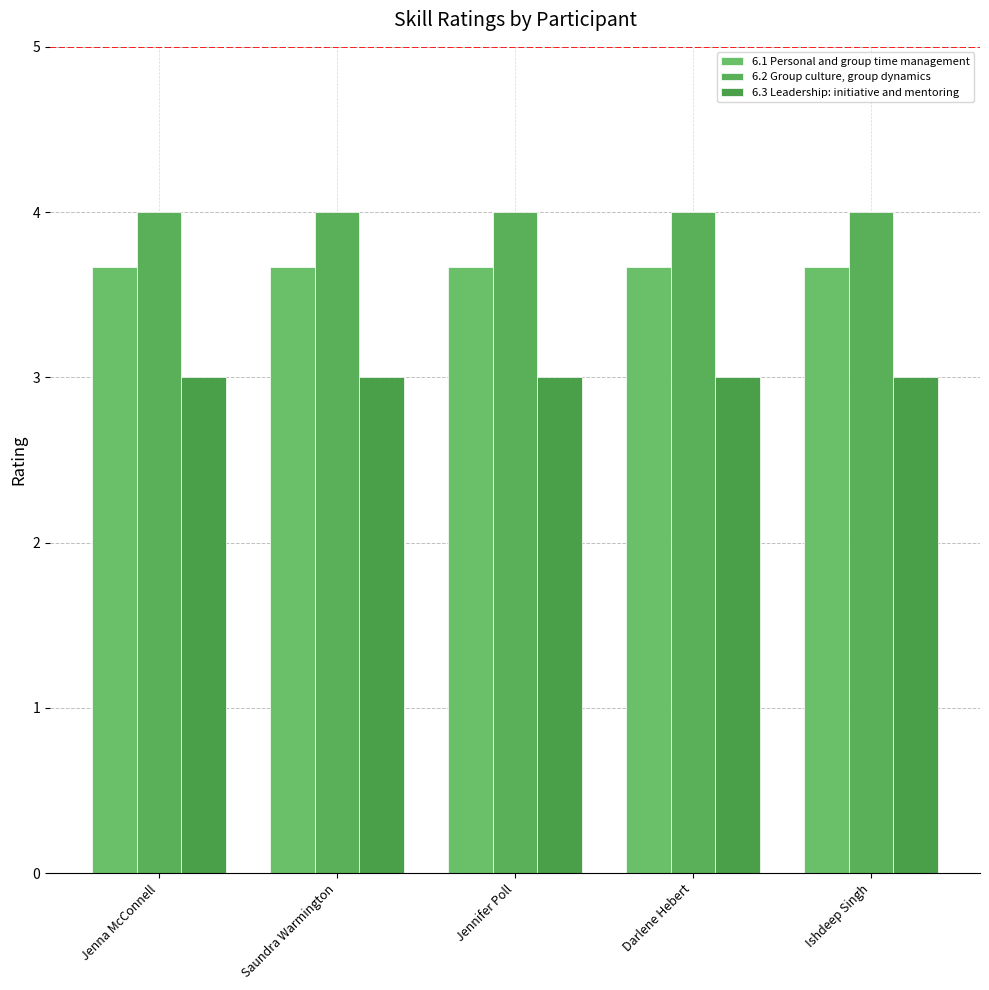

Reading right to left, list all the values displayed in this chart.

6.1 Personal and group time management: 3.7	3.7	3.7	3.7	3.7
6.2 Group culture, group dynamics: 4.0	4.0	4.0	4.0	4.0
6.3 Leadership: initiative and mentoring: 3.0	3.0	3.0	3.0	3.0